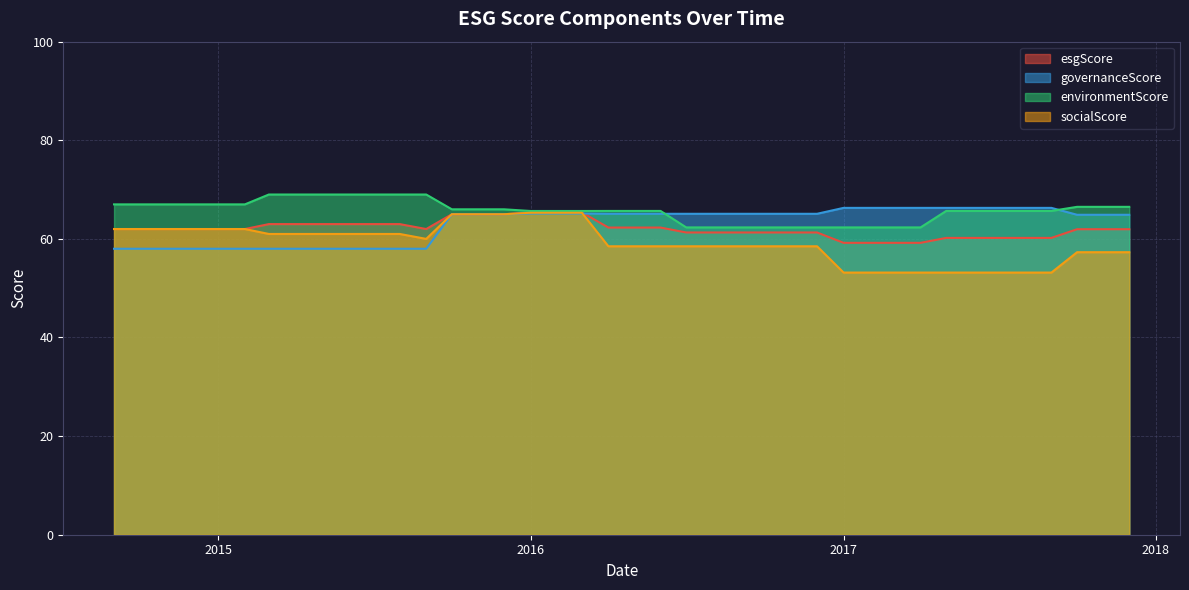

Reading left to right, list all the values displayed in this chart.

esgScore: 62.0	62.0	62.0	62.0	62.0	62.0	63.0	63.0	63.0	63.0	63.0	63.0	62.0	65.0	65.0	65.0	65.4	65.4	65.4	62.3	62.3	62.3	61.3	61.3	61.3	61.3	61.3	61.3	59.2	59.2	59.2	59.2	60.2	60.2	60.2	60.2	60.2	62.0	62.0	62.0
governanceScore: 58.0	58.0	58.0	58.0	58.0	58.0	58.0	58.0	58.0	58.0	58.0	58.0	58.0	65.0	65.0	65.0	65.2	65.2	65.2	65.1	65.1	65.1	65.1	65.1	65.1	65.1	65.1	65.1	66.3	66.3	66.3	66.3	66.3	66.3	66.3	66.3	66.3	64.9	64.9	64.9
environmentScore: 67.0	67.0	67.0	67.0	67.0	67.0	69.0	69.0	69.0	69.0	69.0	69.0	69.0	66.0	66.0	66.0	65.7	65.7	65.7	65.7	65.7	65.7	62.3	62.3	62.3	62.3	62.3	62.3	62.3	62.3	62.3	62.3	65.7	65.7	65.7	65.7	65.7	66.5	66.5	66.5
socialScore: 62.0	62.0	62.0	62.0	62.0	62.0	61.0	61.0	61.0	61.0	61.0	61.0	60.0	65.0	65.0	65.0	65.3	65.3	65.3	58.5	58.5	58.5	58.5	58.5	58.5	58.5	58.5	58.5	53.2	53.2	53.2	53.2	53.2	53.2	53.2	53.2	53.2	57.3	57.3	57.3